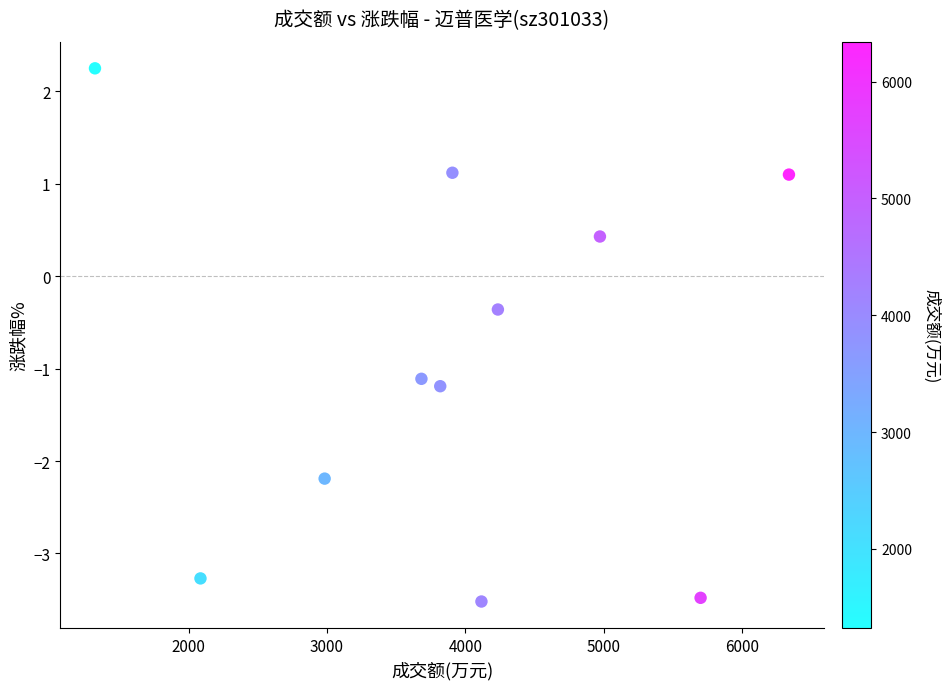

What Y value in the scatter plot is closest to 0?

-0.4